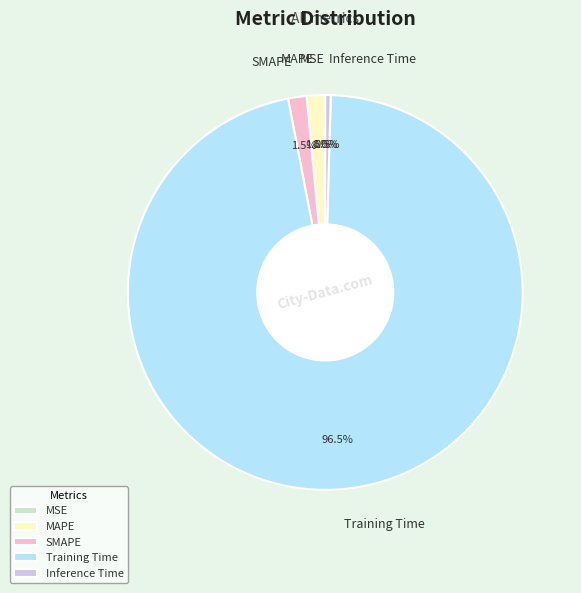

Which slice is the largest?

Training Time